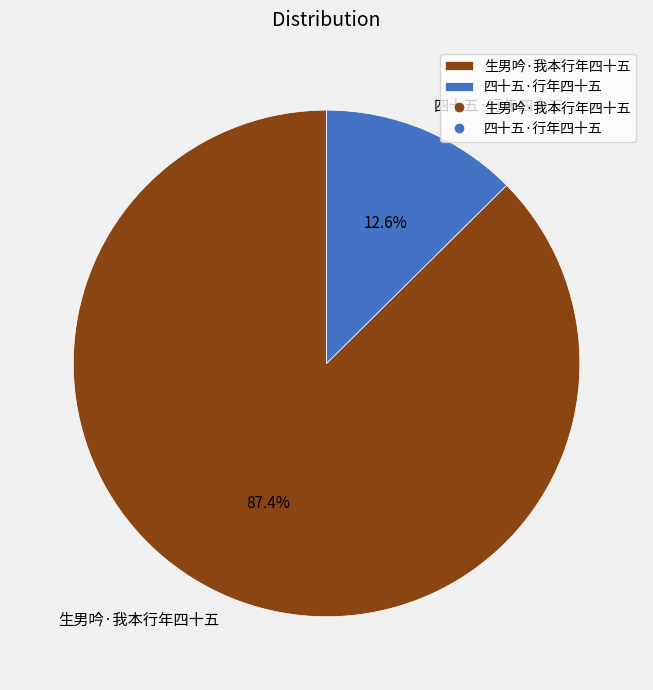

What is the total percentage of 生男吟·我本行年四十五 and 四十五·行年四十五?

100.0%